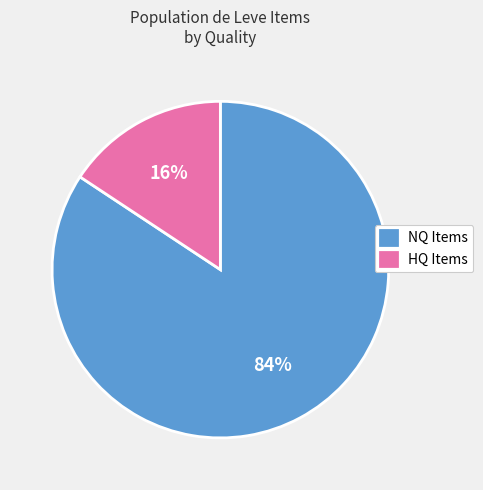

Is it true that NQ Items is 75% of the pie?

False